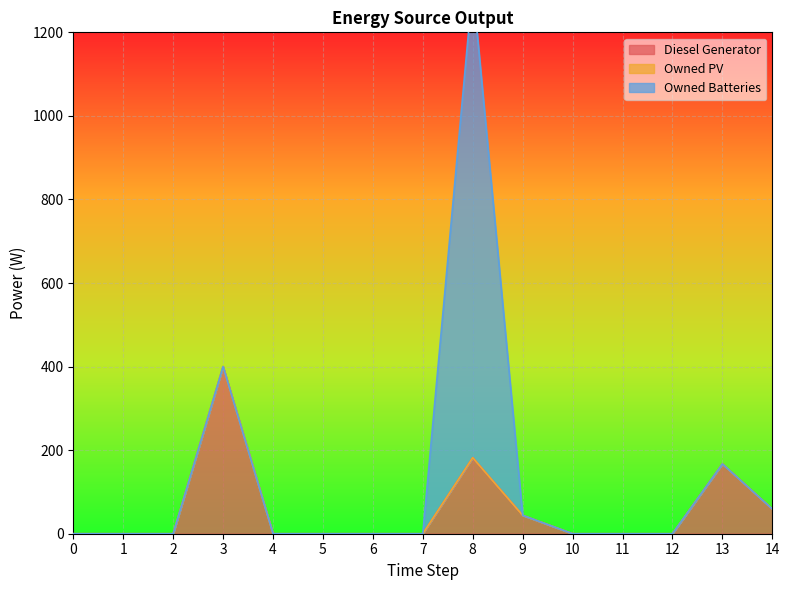

Which series has the largest total across all categories?

Owned Batteries